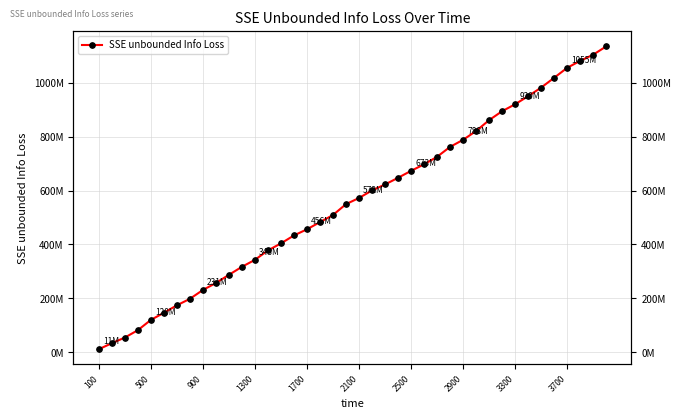

True or false: the data shows 1492716230.8 at 30.

False